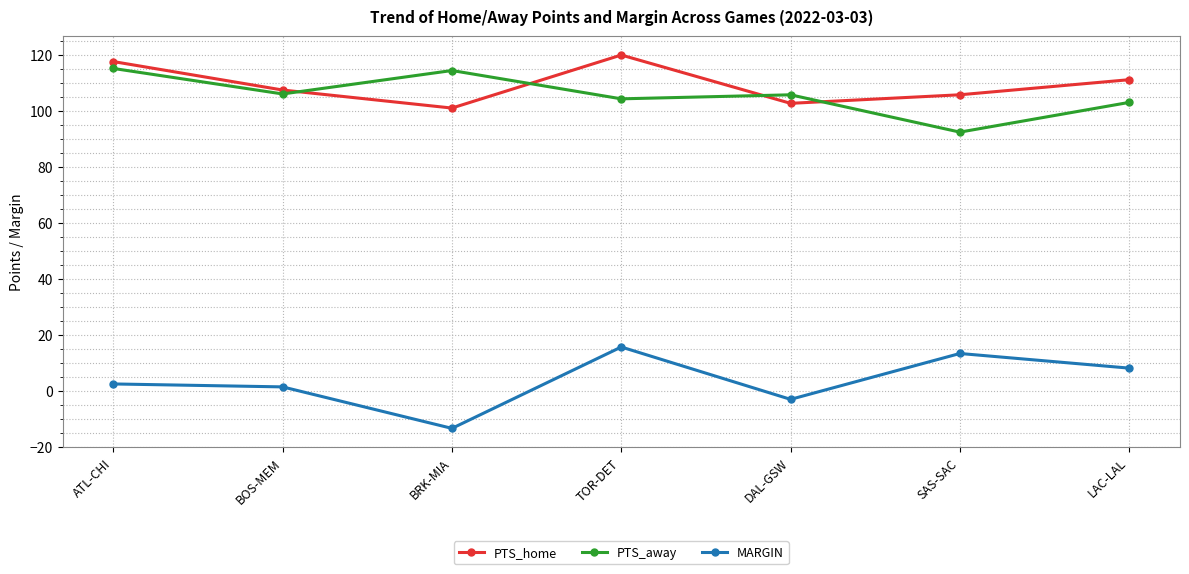

Where is the first local maximum for PTS_away?

BRK-MIA